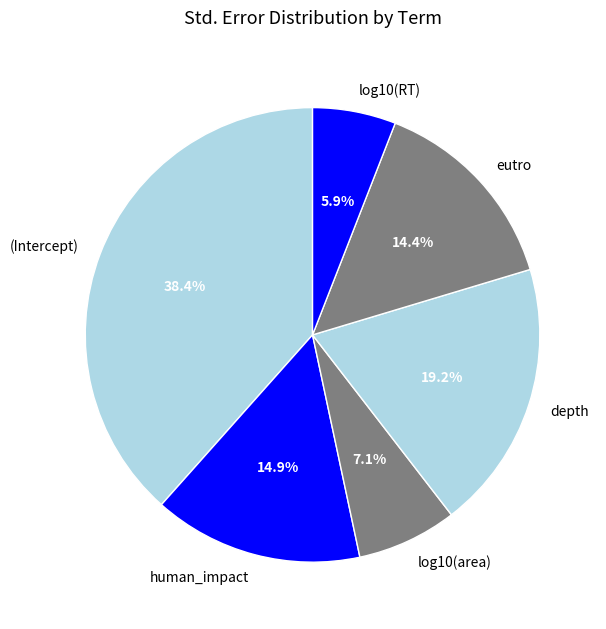

Is log10(area) the majority of the pie?

No